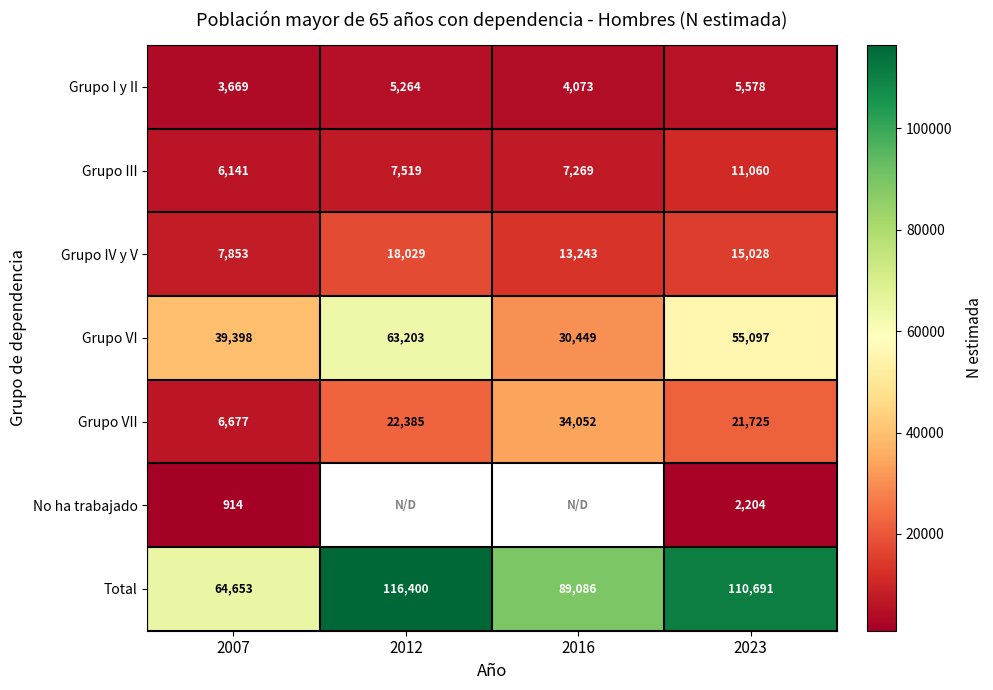

The value of Grupo IV y V at 2012 is 29216. True or false?

False